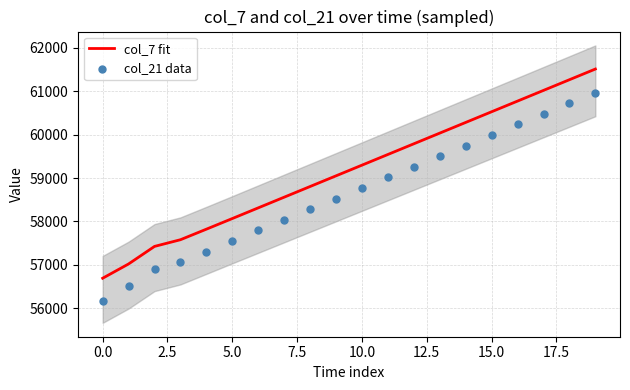

Is the value of col_7 fit at 14 greater than the value of col_21 data at 12?

Yes